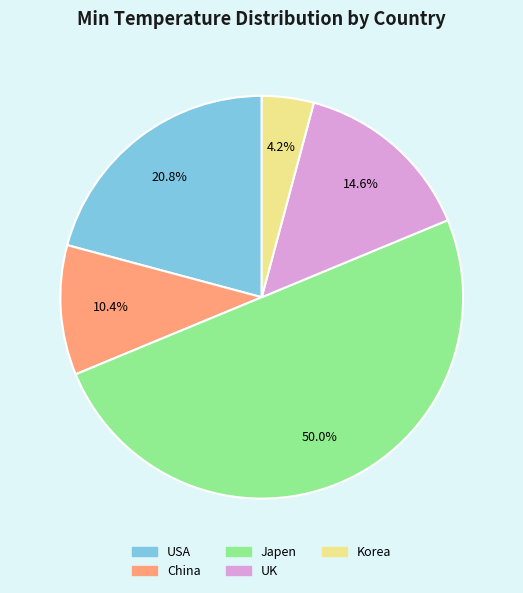

Between USA and UK, which is larger?

USA